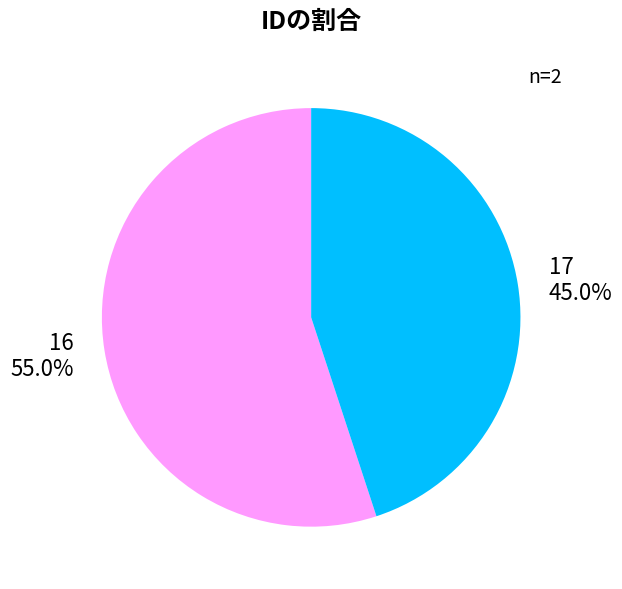

What is the total percentage of 16 and 17?

100.0%